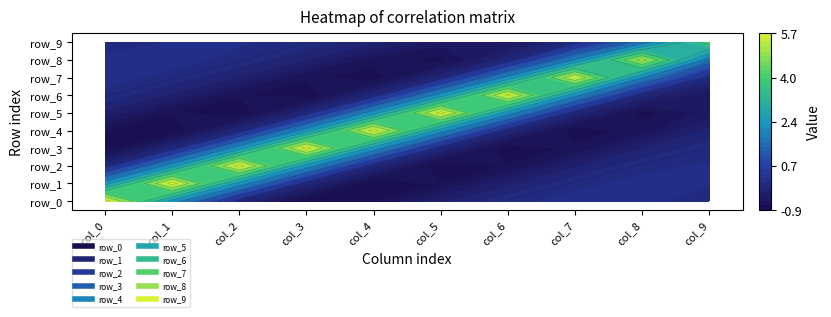

What is the difference between the maximum and minimum values in the row_3 series?

6.6